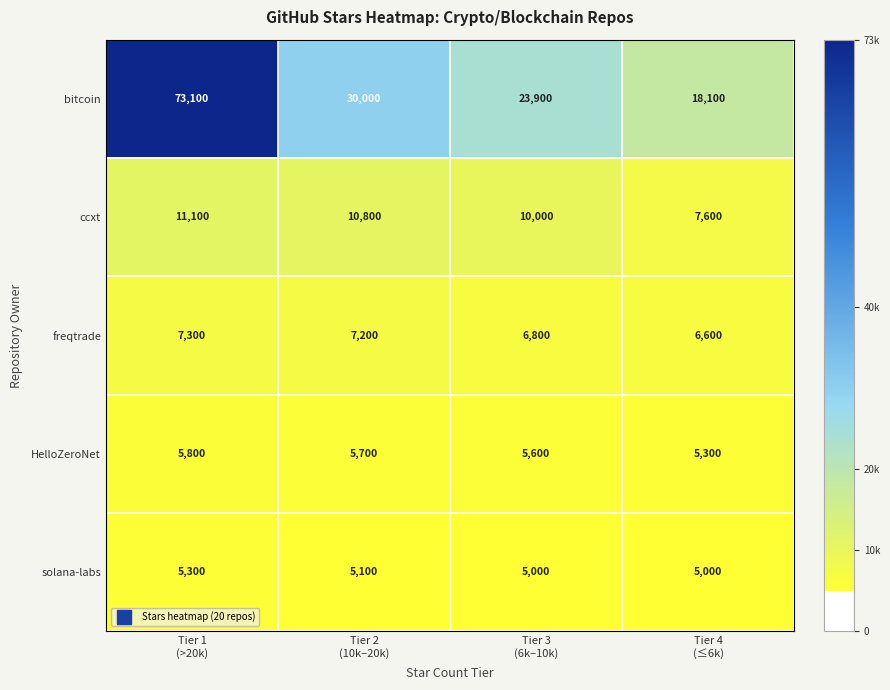

Which series has the largest total across all categories?

bitcoin